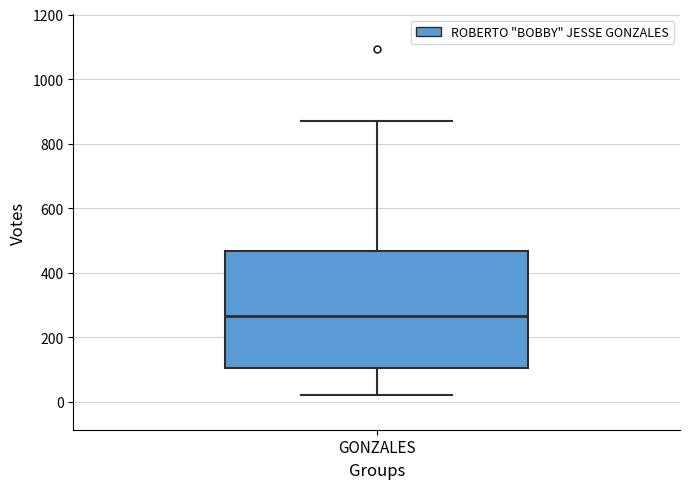

Read this box plot against the y-axis: the position of the median line, the range covered by the box, and the ends of both whiskers. The values are not printed on the chart, so give them approximately, as read against the axis.

median 260, box 100 to 460, whiskers 20 to 880